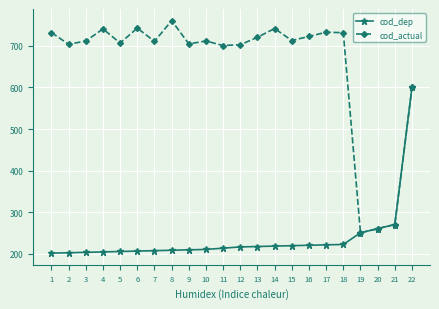

Where is the first local maximum for cod_actual?

4